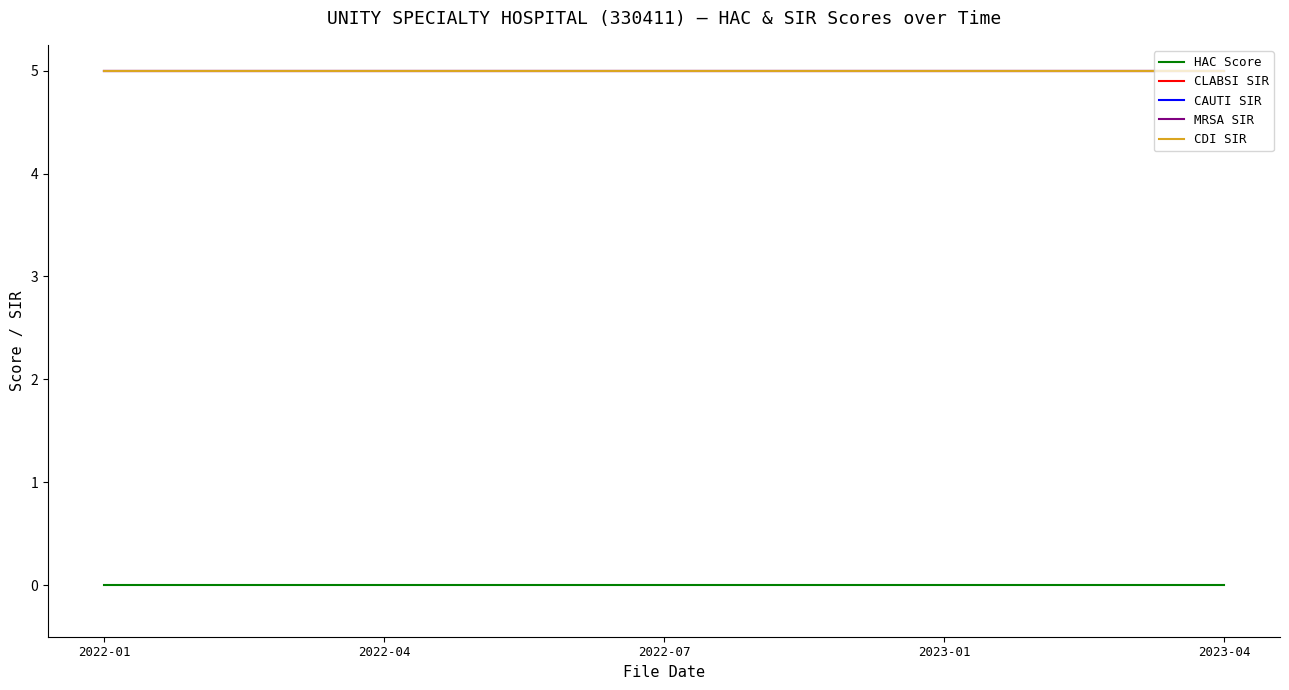

Does the chart display data point markers on the line(s)?

No